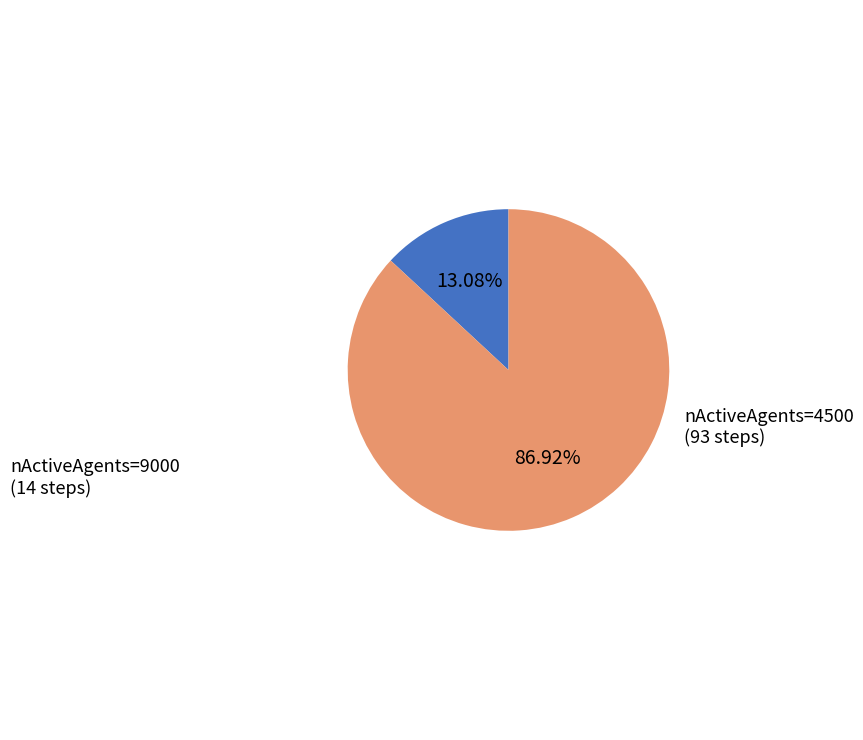

Approximately how many times larger is the value at nActiveAgents=4500 compared to nActiveAgents=9000?

6.6